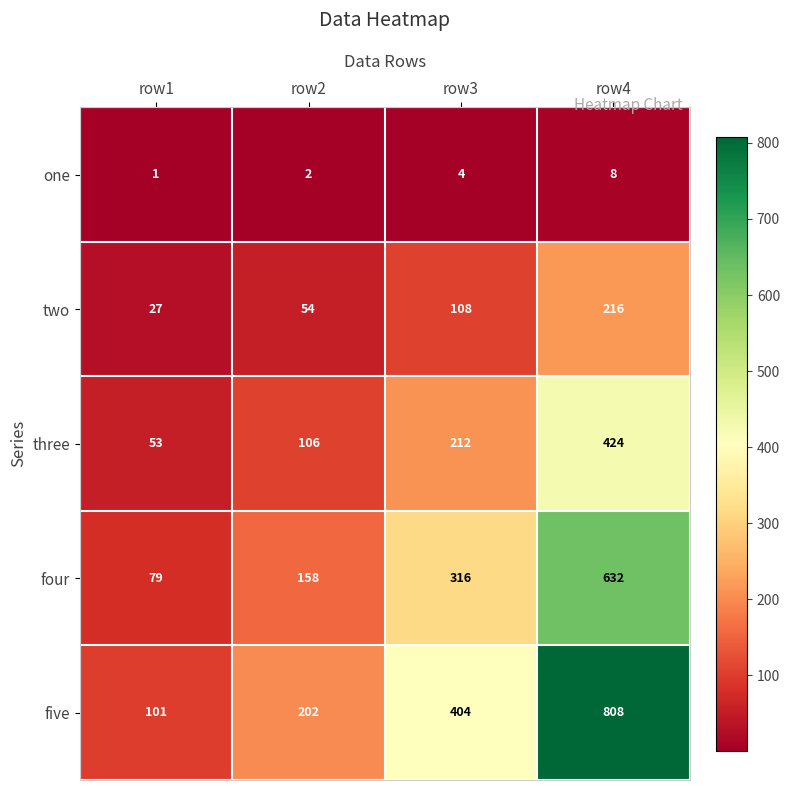

How many series are shown in this chart?

5